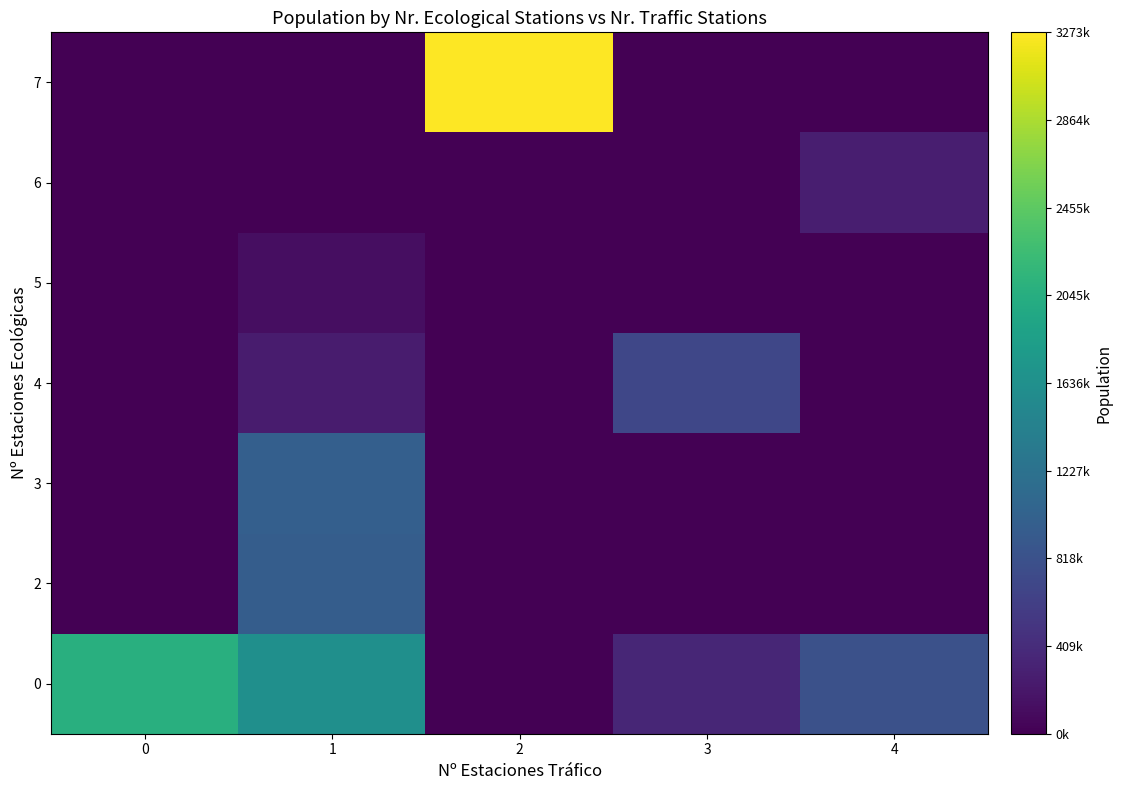

At how many categories does at least one series exceed 970494?

3